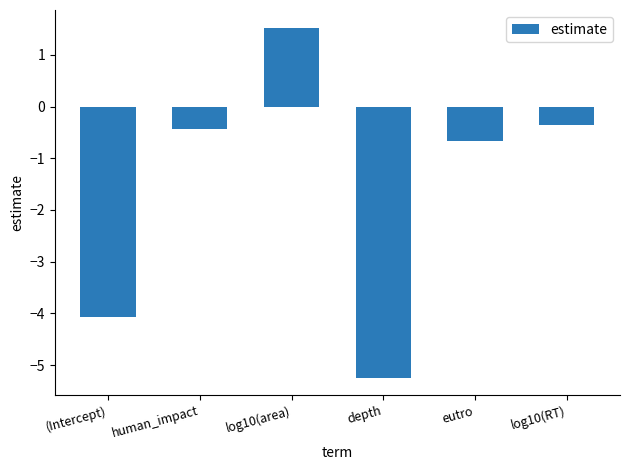

Which category has the highest value across all series?

log10(area)